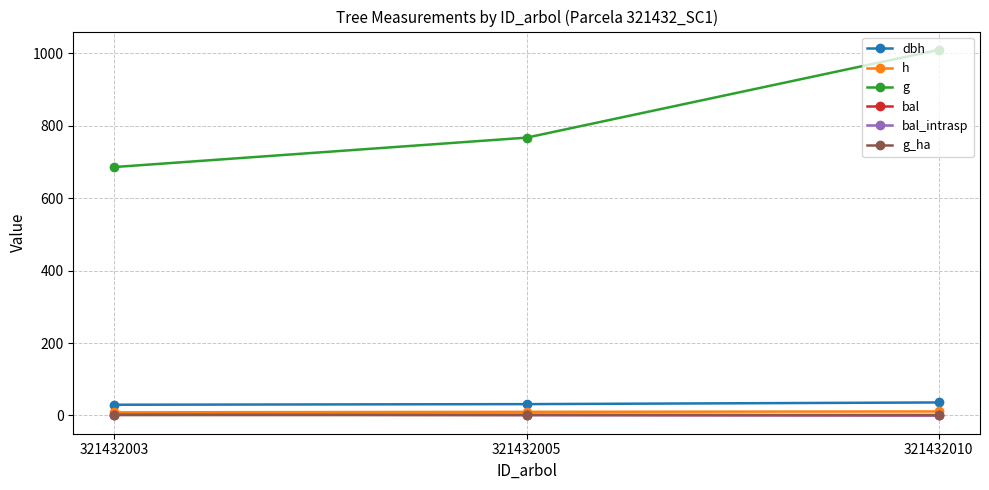

Is this an area chart (filled region under the line)?

No